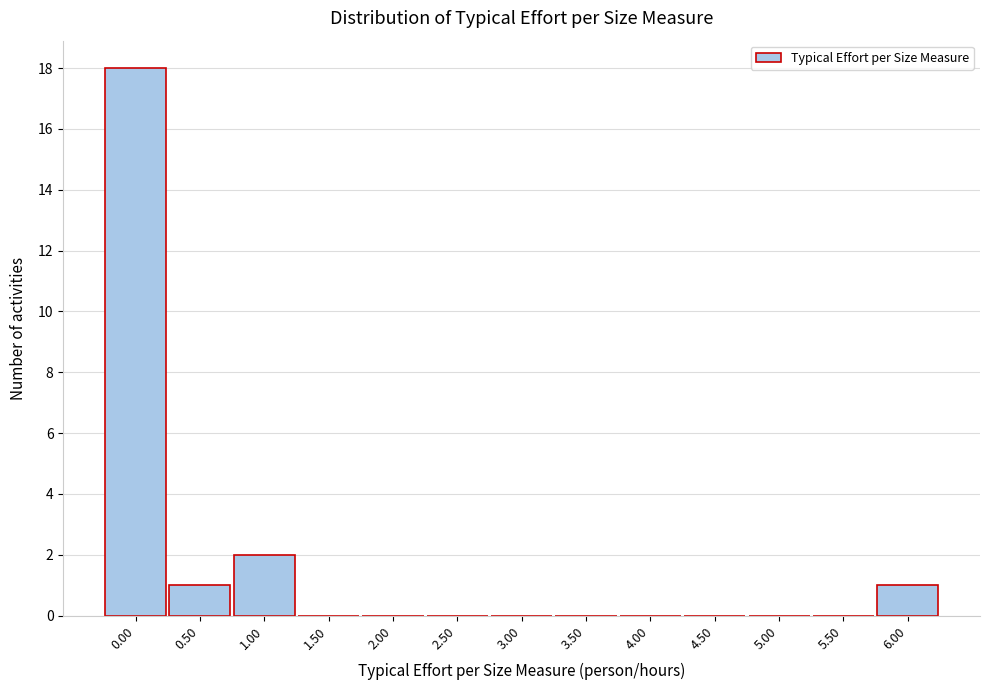

Reading left to right, what are all the values shown in this chart?

0.00=18	0.50=1	1.00=2	1.50=0	2.00=0	2.50=0	3.00=0	3.50=0	4.00=0	4.50=0	5.00=0	5.50=0	6.00=1